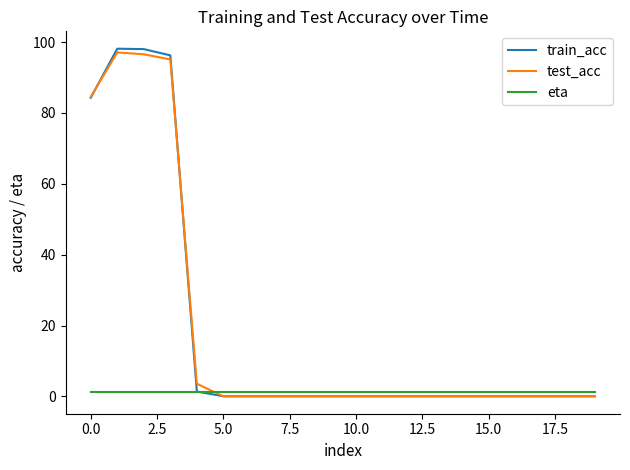

How many times do eta and test_acc cross each other?

1